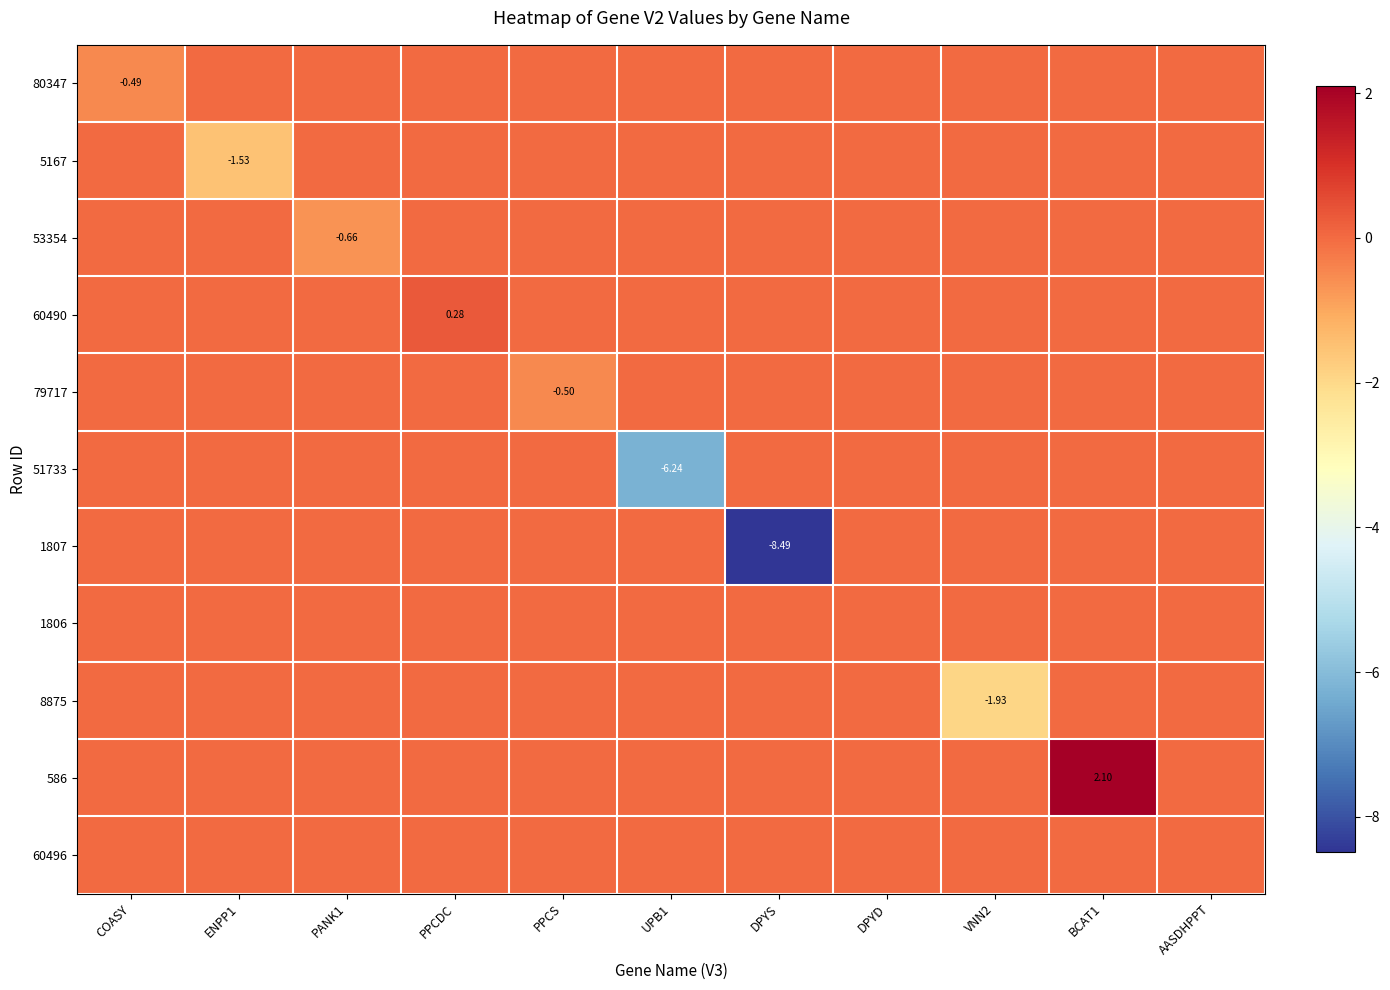

Rank the categories by 51733 value from lowest to highest.

UPB1, COASY, ENPP1, PANK1, PPCDC, PPCS, DPYS, DPYD, VNN2, BCAT1, AASDHPPT